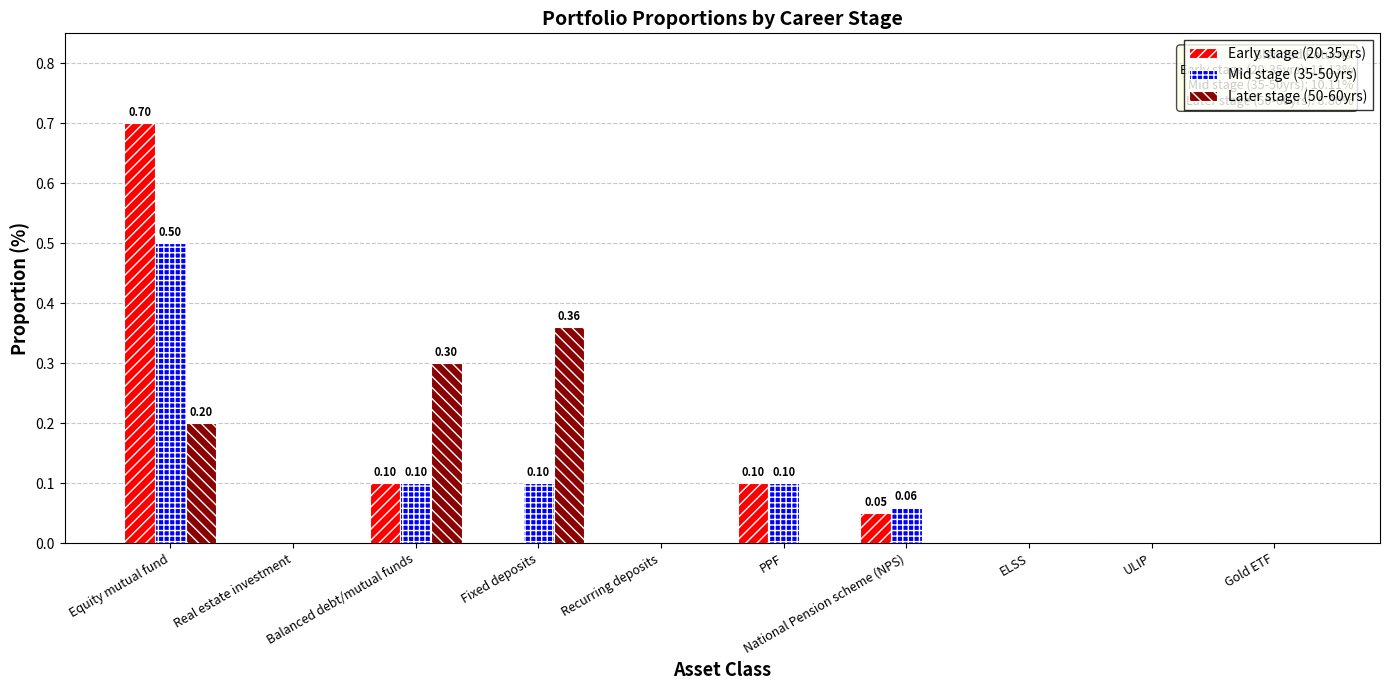

What is the sum of all Mid stage (35-50yrs) values?

0.9